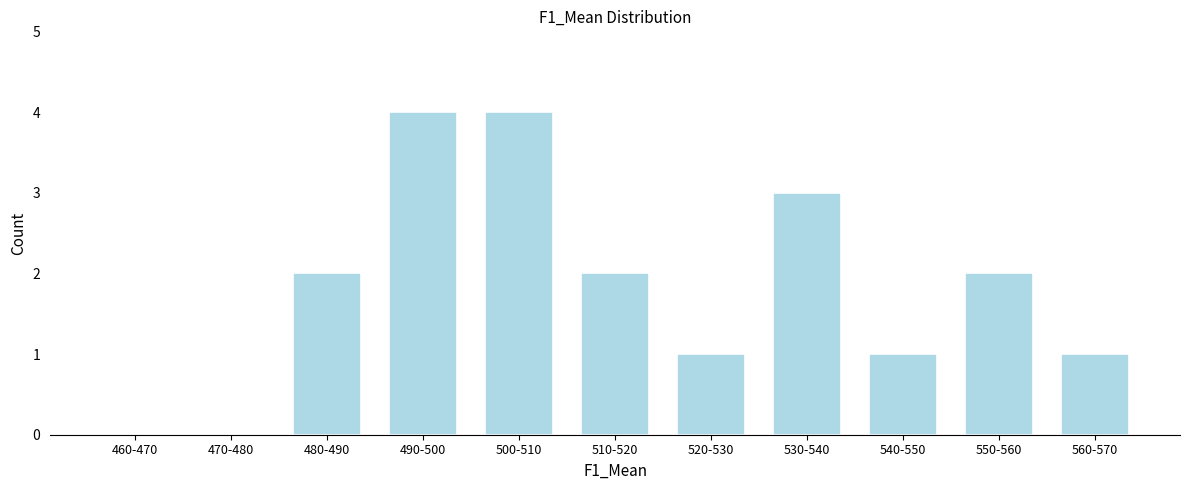

Reading left to right, what are all the values shown in this chart?

460-470=0	470-480=0	480-490=2	490-500=4	500-510=4	510-520=2	520-530=1	530-540=3	540-550=1	550-560=2	560-570=1